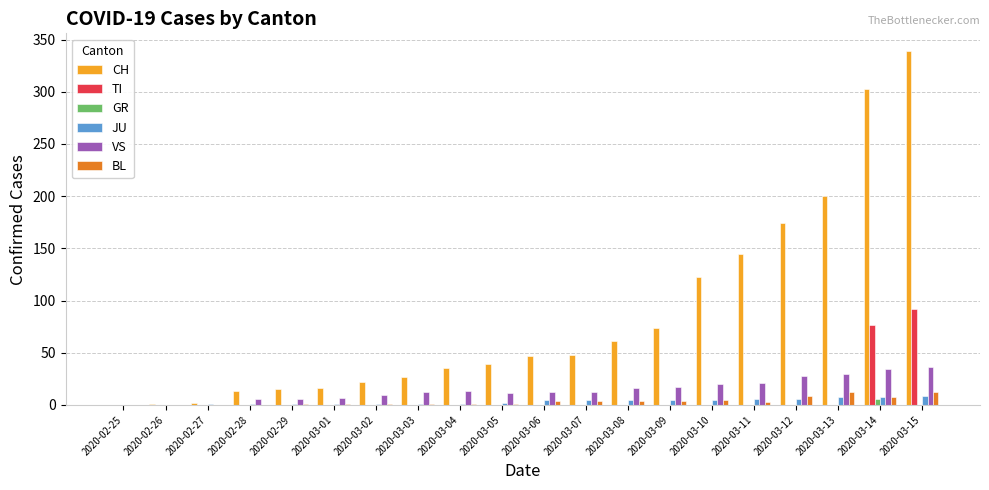

What is the sum of the JU values at 2020-03-08 and 2020-02-28?

6